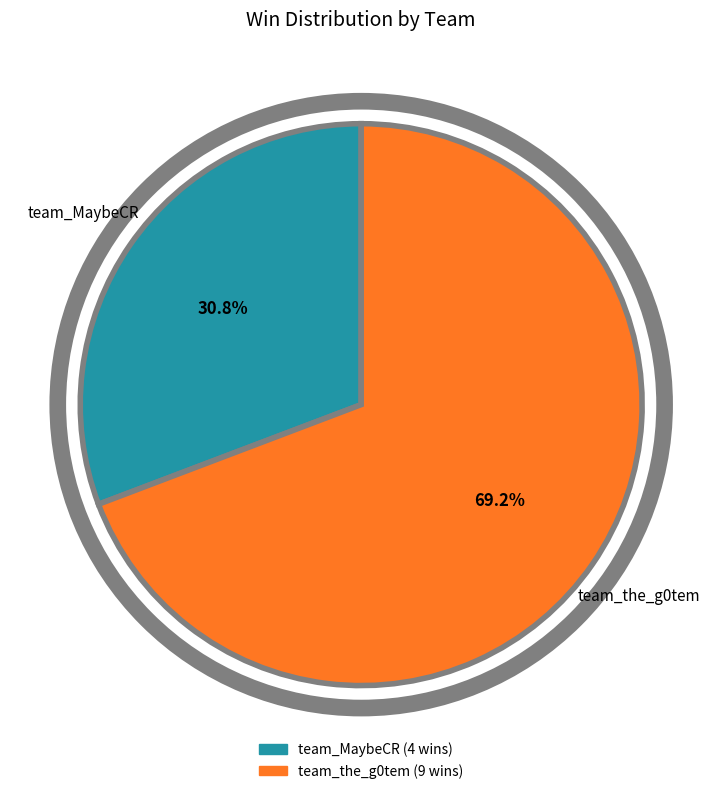

Rank the categories by value from highest to lowest.

team_the_g0tem, team_MaybeCR